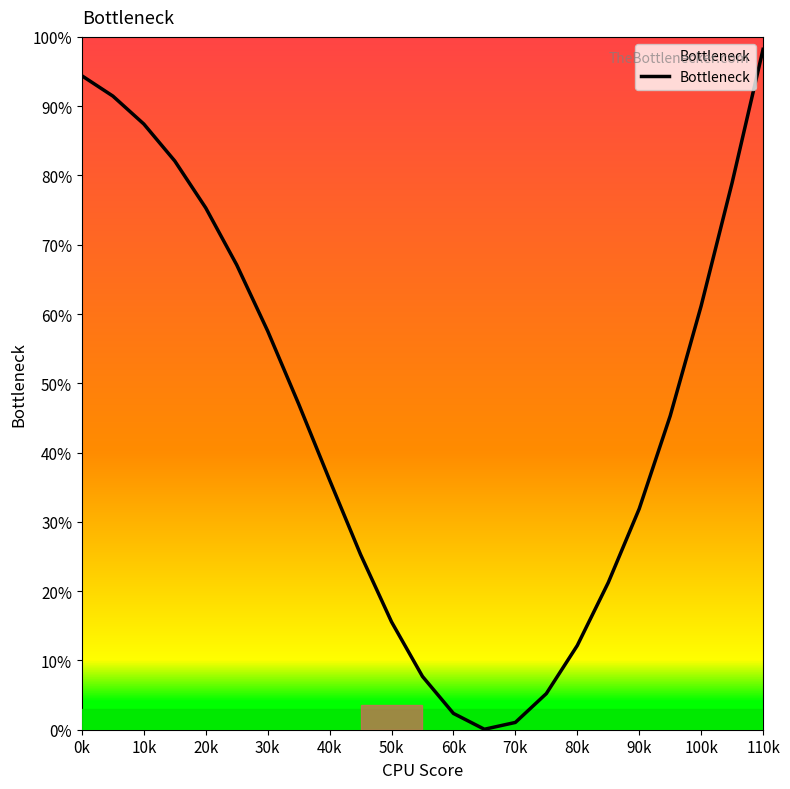

Reading left to right, what are all the values shown in this chart?

94.4	91.5	87.4	82.1	75.3	67.1	57.6	47.0	36.0	25.3	15.6	7.7	2.4	0.1	1.1	5.2	12.2	21.2	31.9	45.3	61.2	78.9	98.2